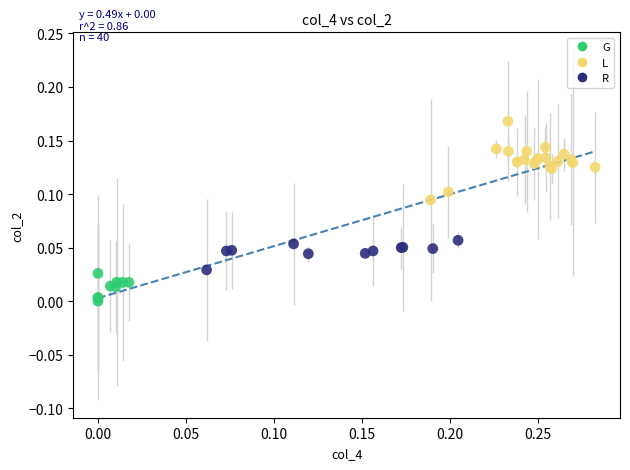

Which series reaches the maximum Y coordinate?

L